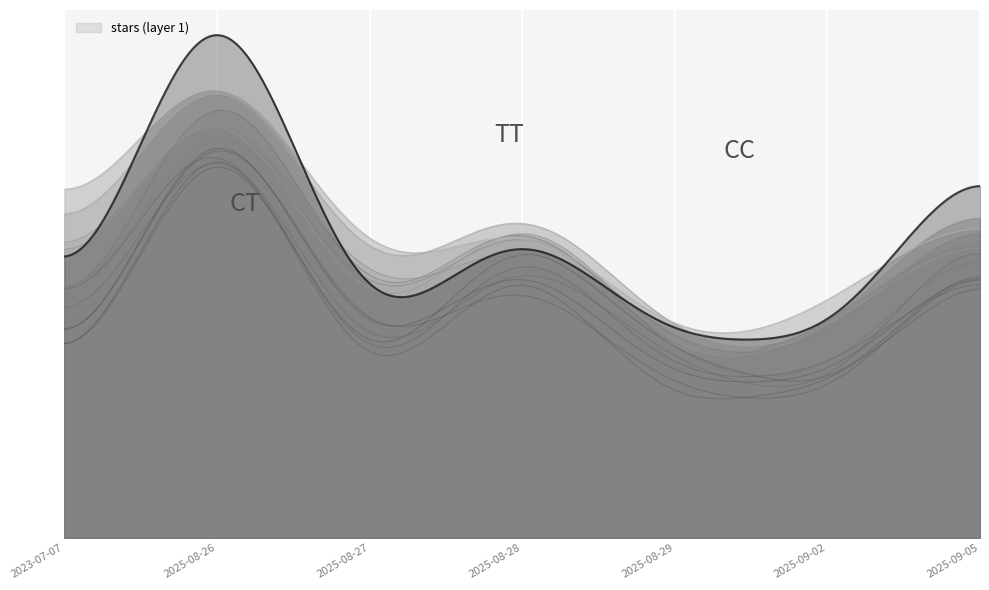

What is the value of the 1st point from the left?

5